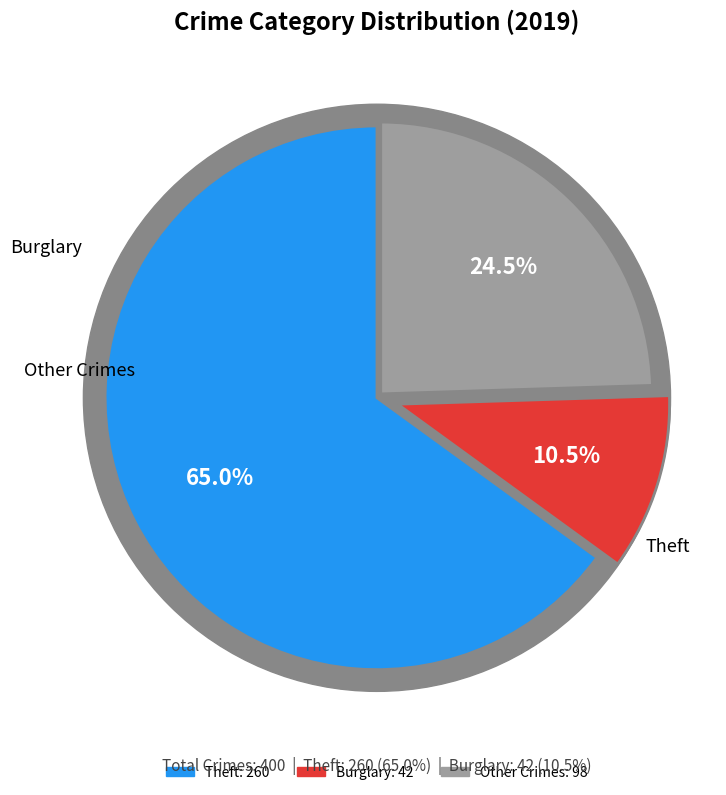

The Burglary slice represents 1% of the pie. True or false?

False